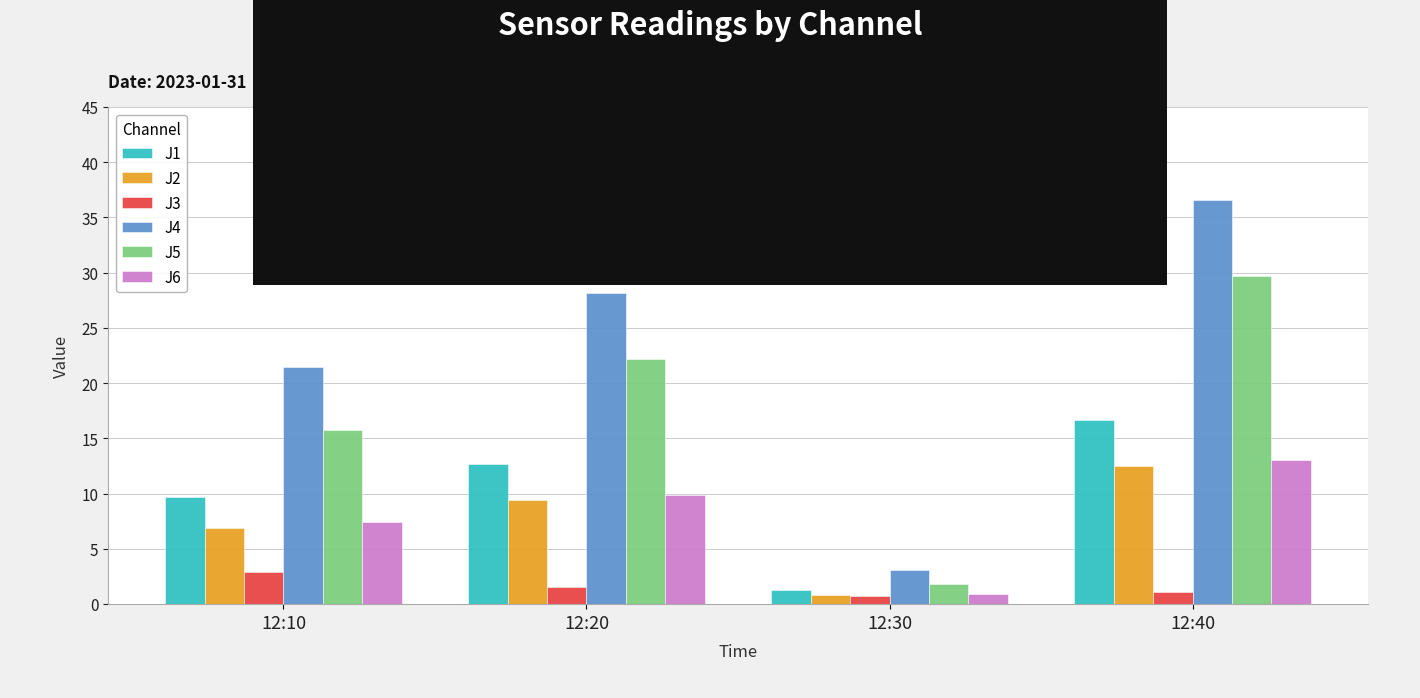

Is the value of J5 at 12:40 greater than the value of J1 at 12:10?

Yes